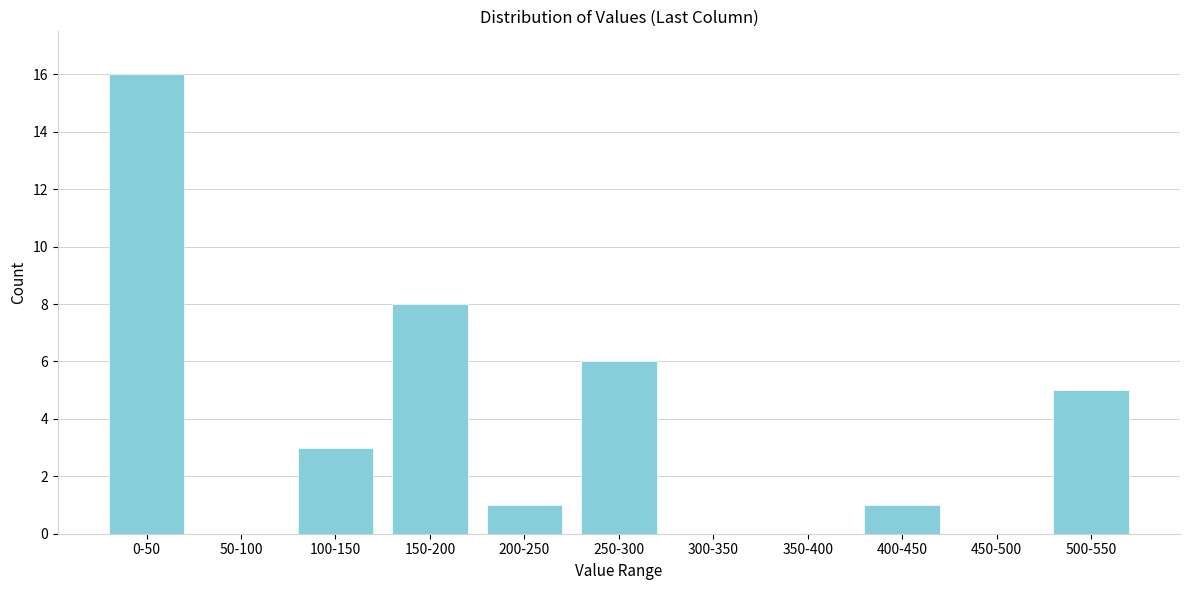

Reading left to right, extract all data points from this chart.

0-50=16	50-100=0	100-150=3	150-200=8	200-250=1	250-300=6	300-350=0	350-400=0	400-450=1	450-500=0	500-550=5